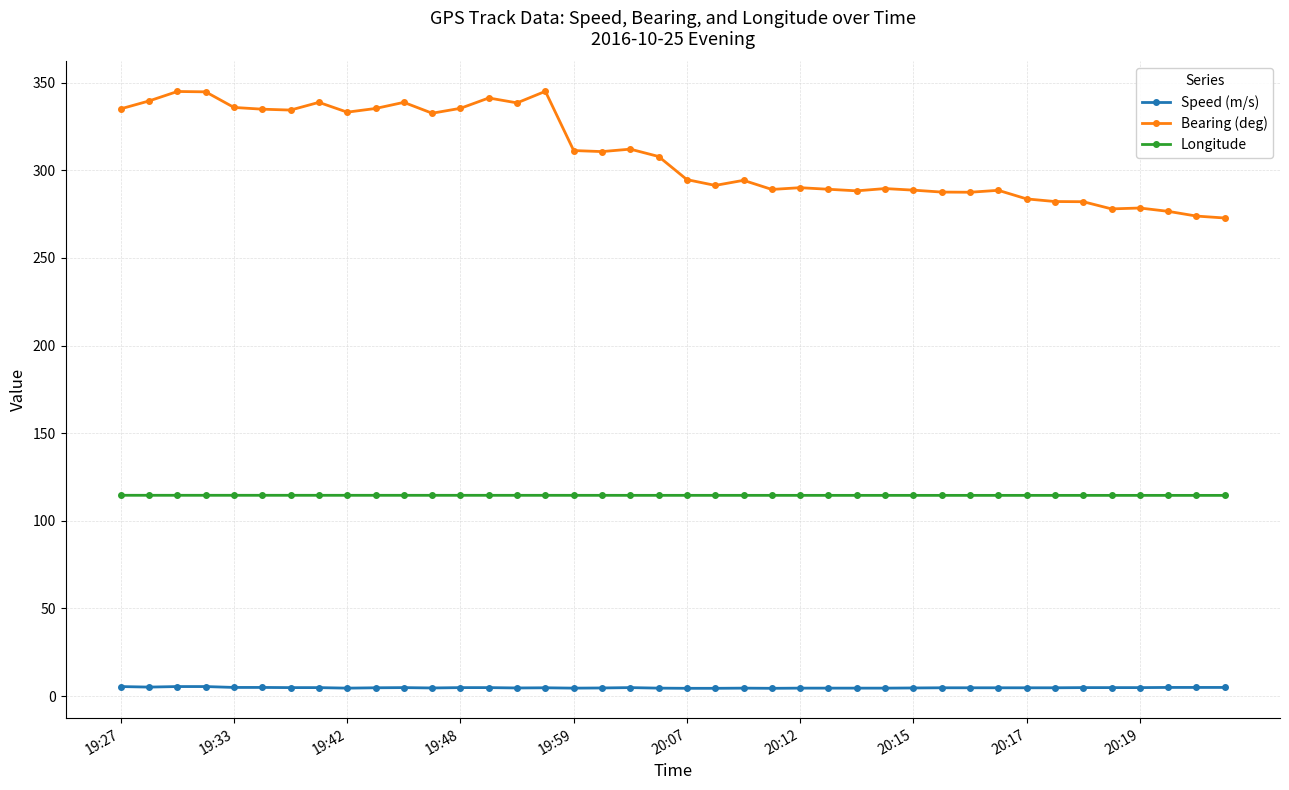

What is the highest value of the Bearing (deg) series?

345.1